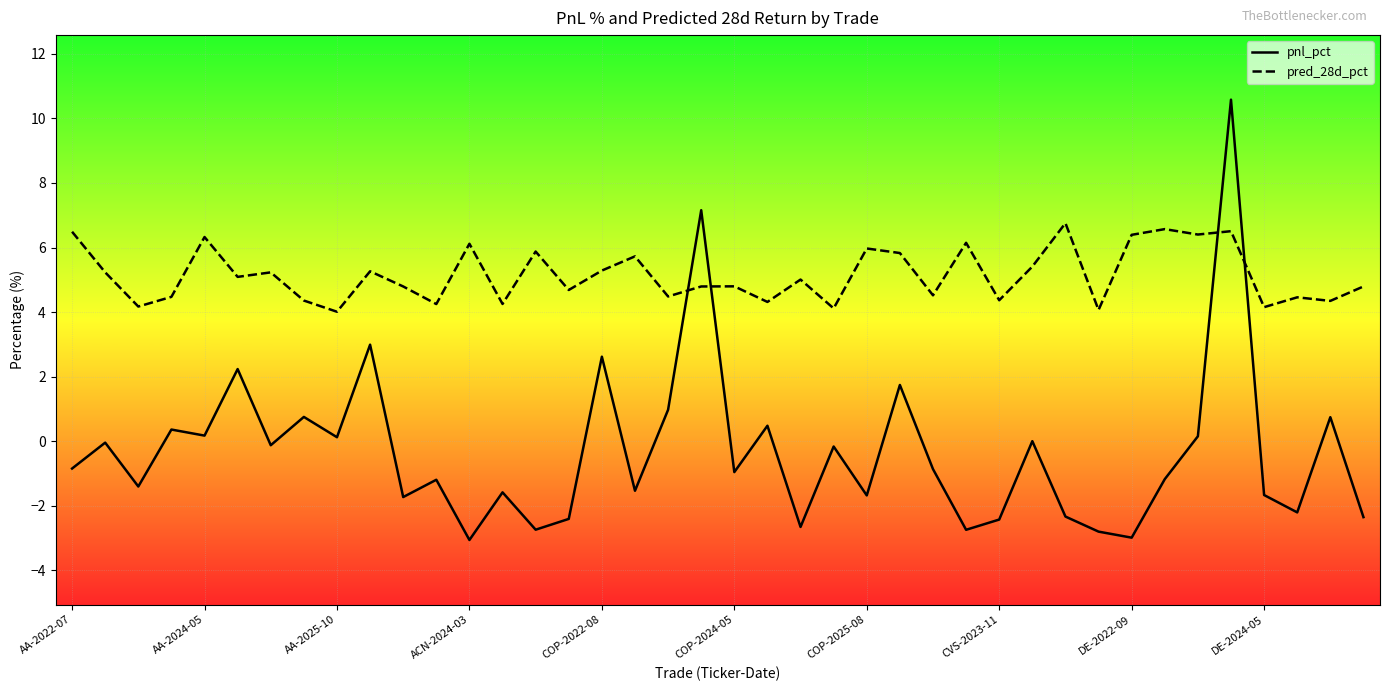

What is the average value of the pnl_pct series?

-0.3